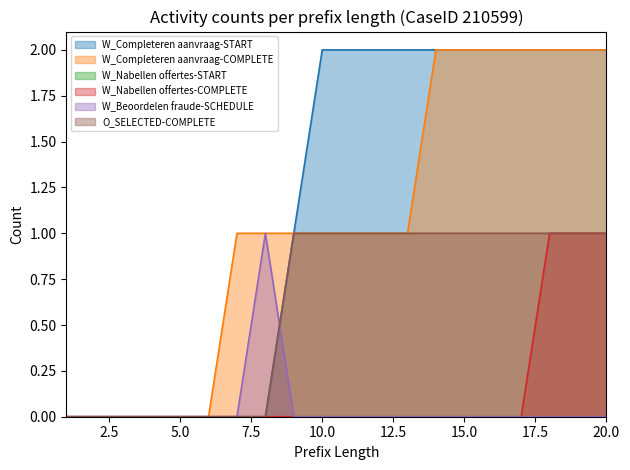

At which label is W_Completeren aanvraag-START closest to 1?

9